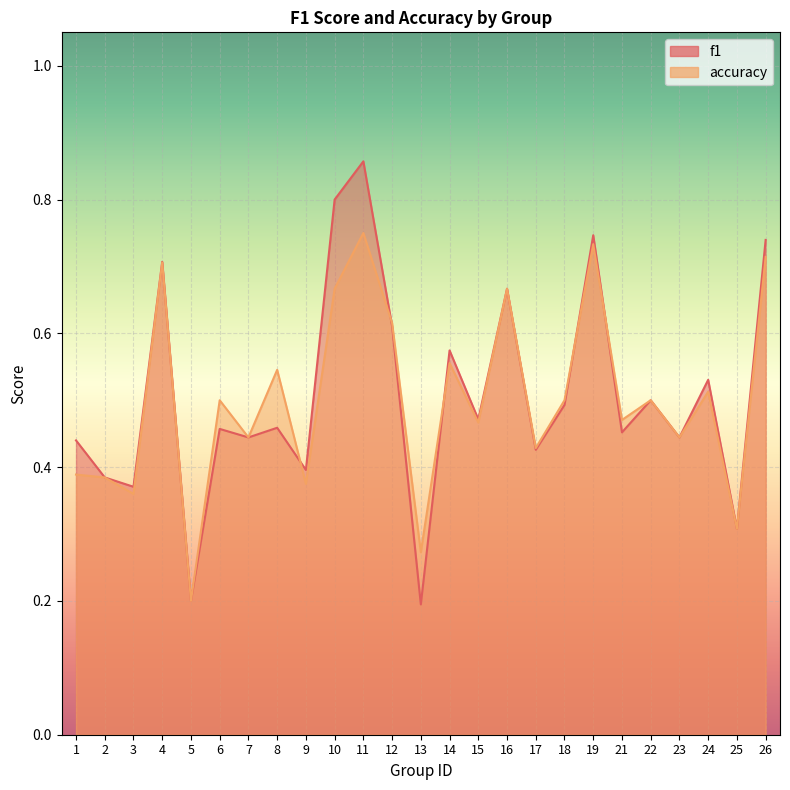

What is the maximum value for f1?

0.9